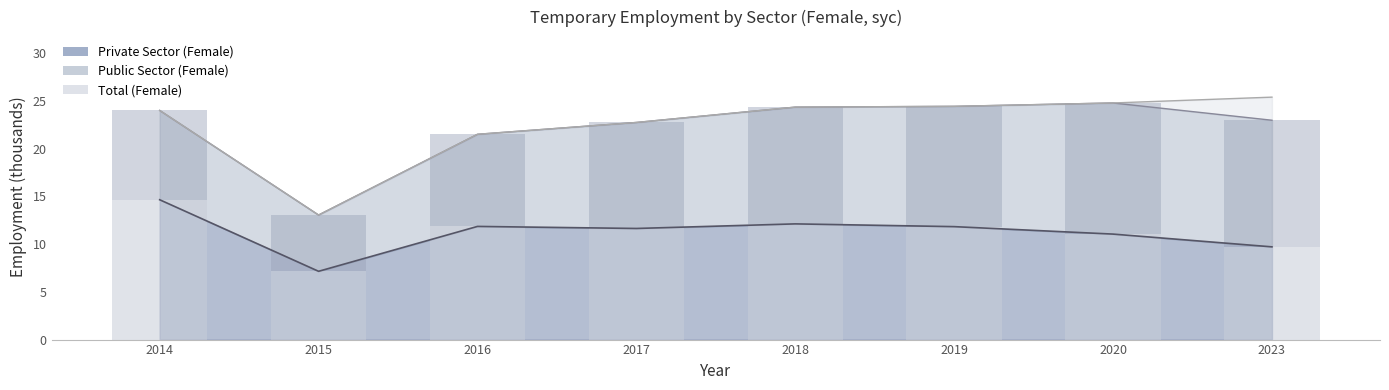

What is the value of the Public Sector (Female) bar at the 8th from the left?

13.3